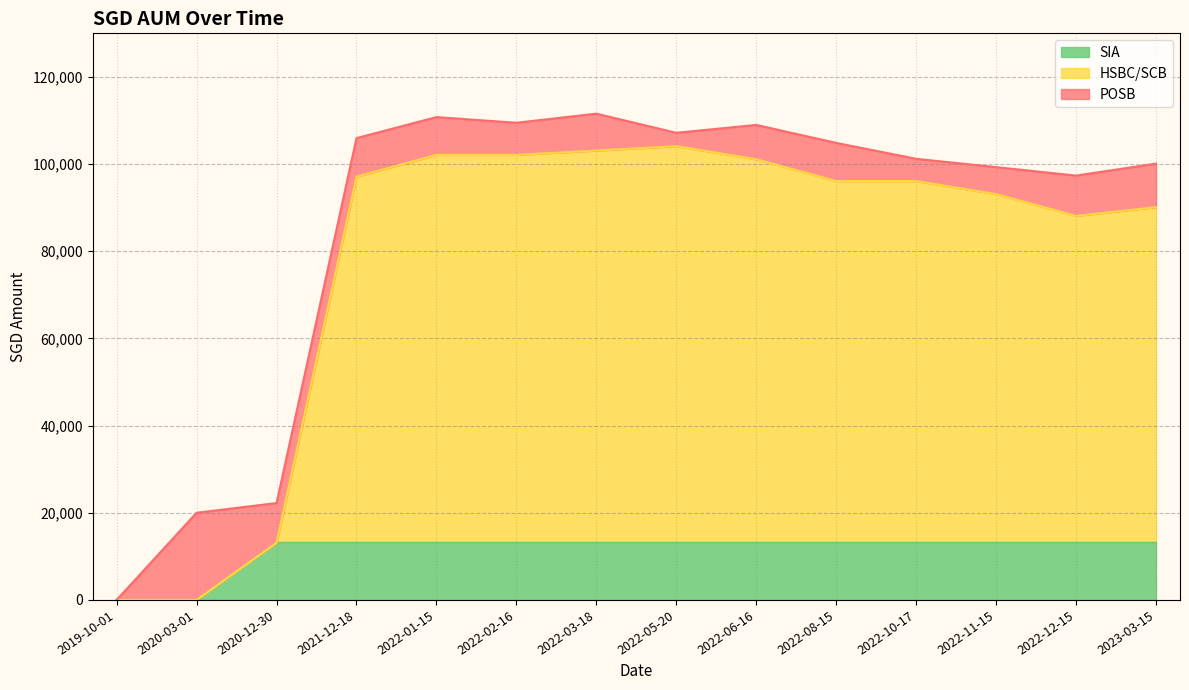

List the labels in order of SIA value, largest first.

2020-12-30, 2021-12-18, 2022-01-15, 2022-02-16, 2022-03-18, 2022-05-20, 2022-06-16, 2022-08-15, 2022-10-17, 2022-11-15, 2022-12-15, 2023-03-15, 2019-10-01, 2020-03-01